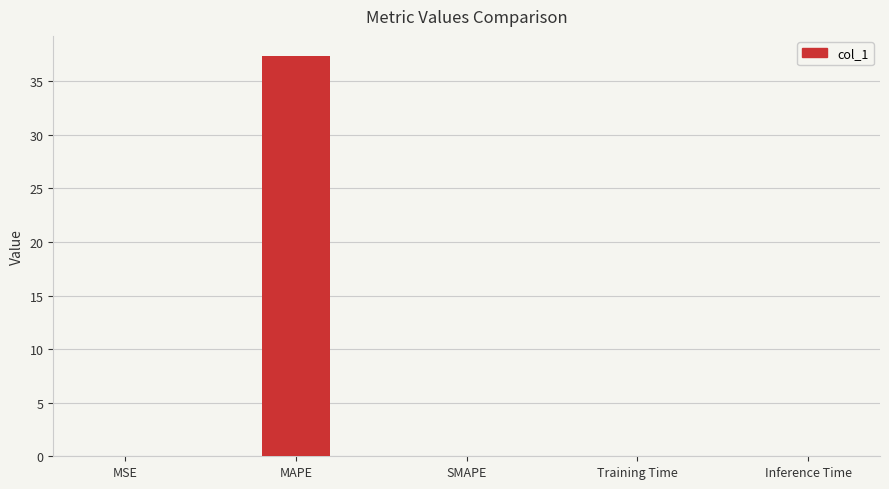

Which label corresponds to the largest value in the chart?

MAPE